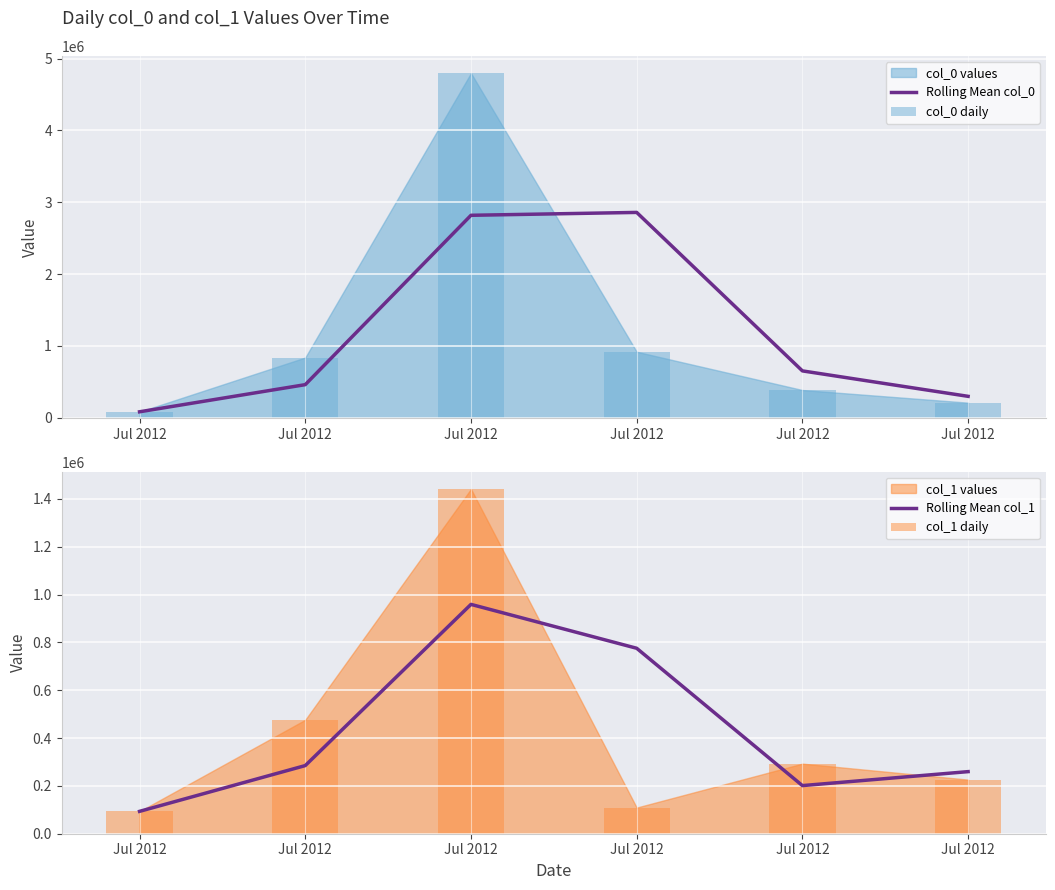

What is the value of the col_1 daily bar at the 3rd from the left?

93502.0